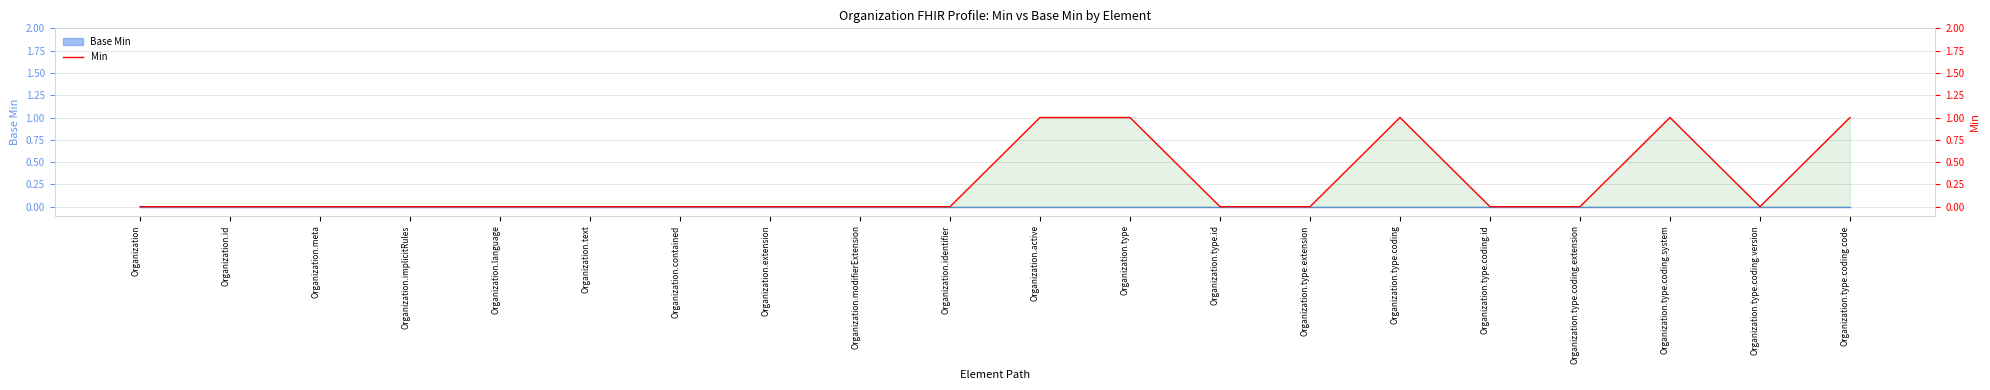

How many values exceed 0?

5